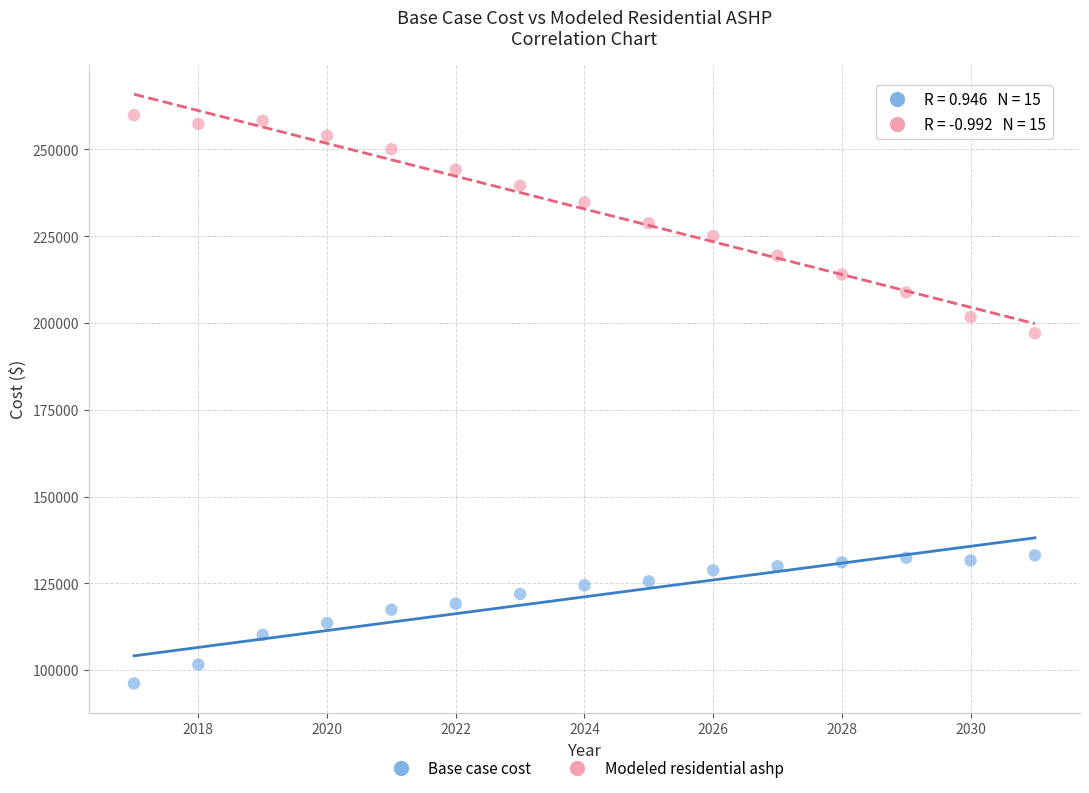

Which series has the widest spread of Y values?

Modeled residential ashp